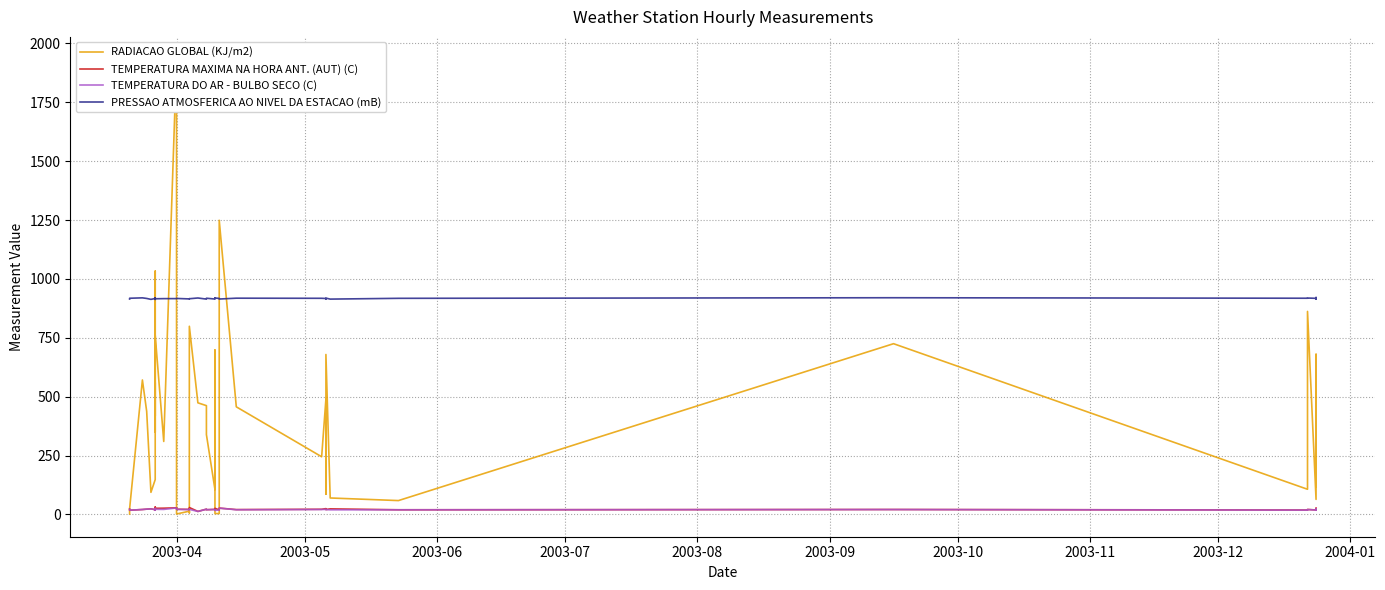

What is the greatest value displayed?

1931.0